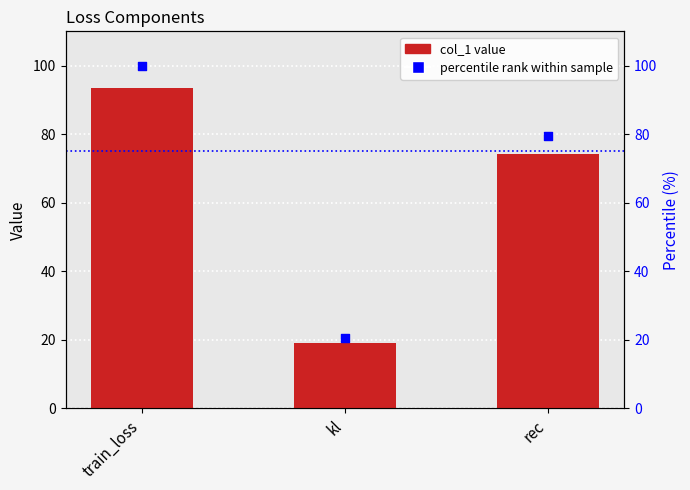

What are all the series names shown in the legend?

col_1, percentile rank